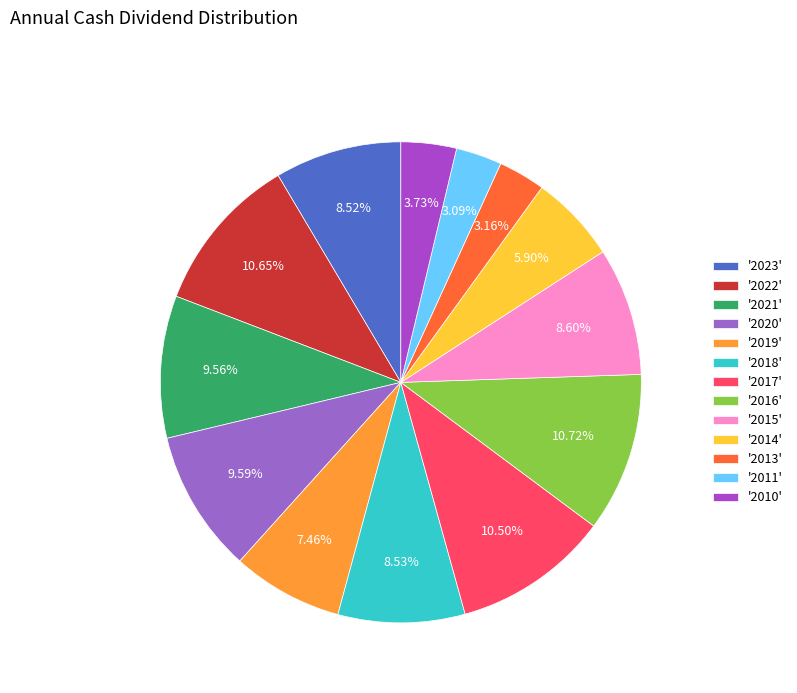

Which slice is the smallest?

2011